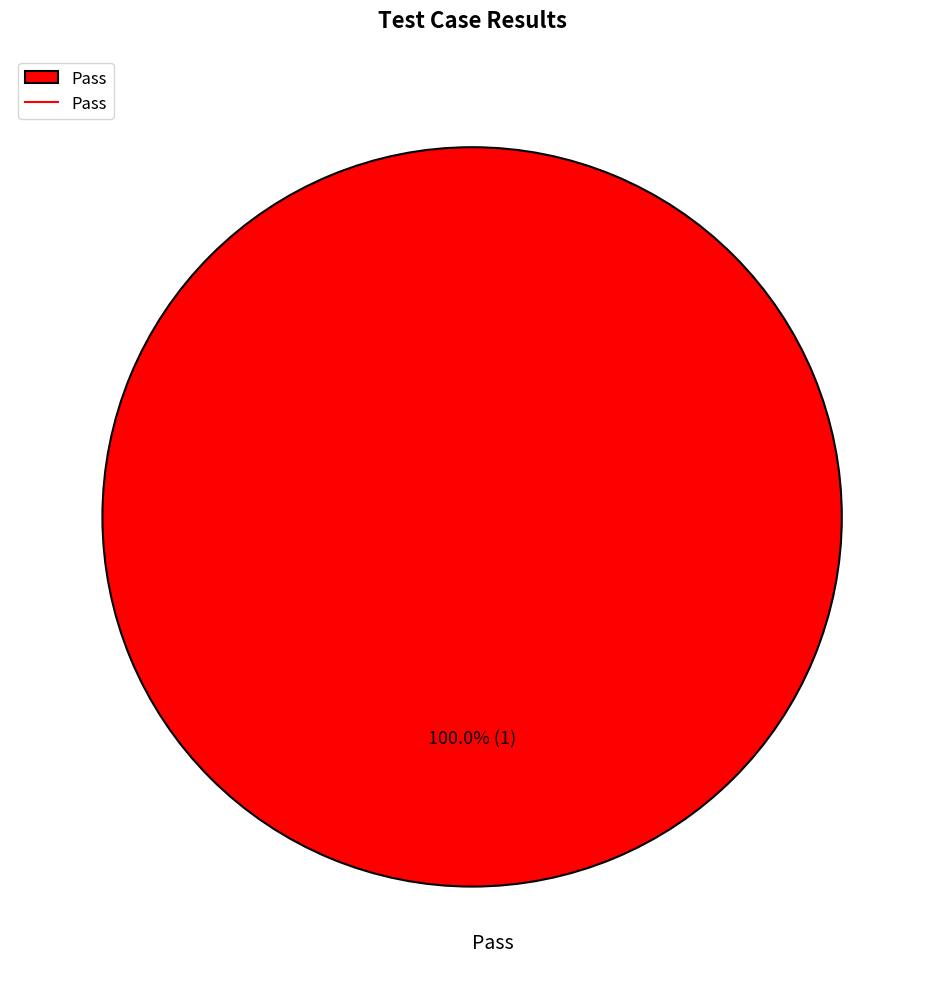

Rank the categories by value from highest to lowest.

Pass